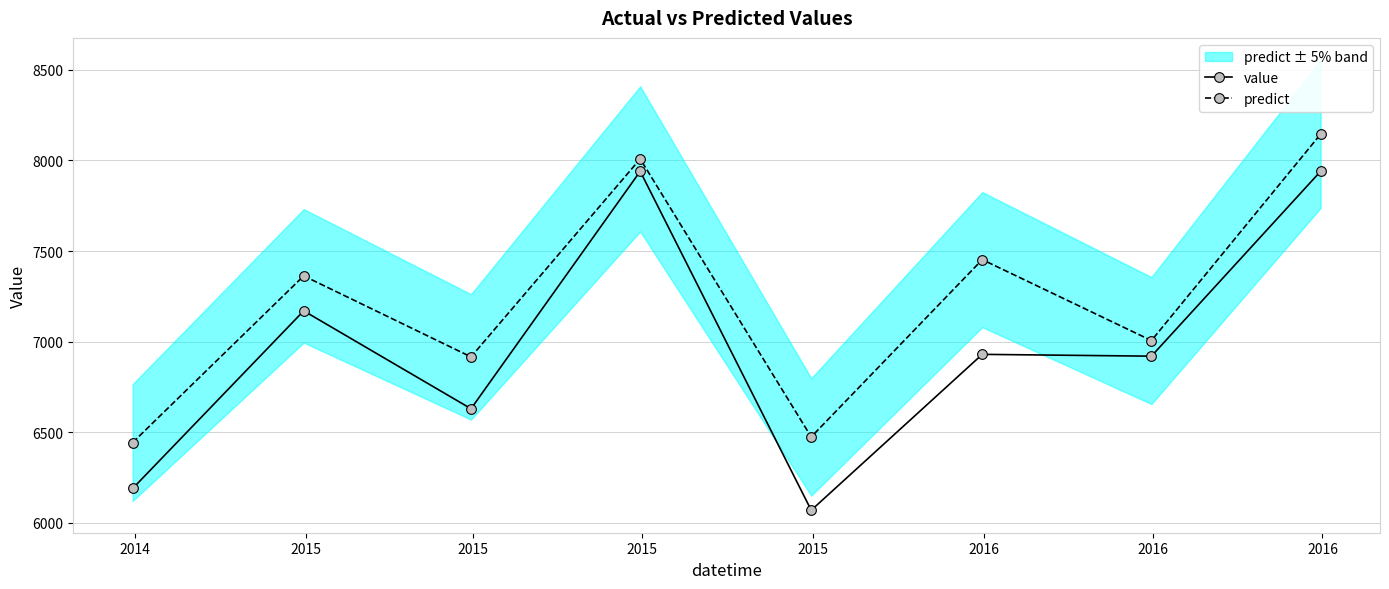

What is the smallest value displayed?

6070.0